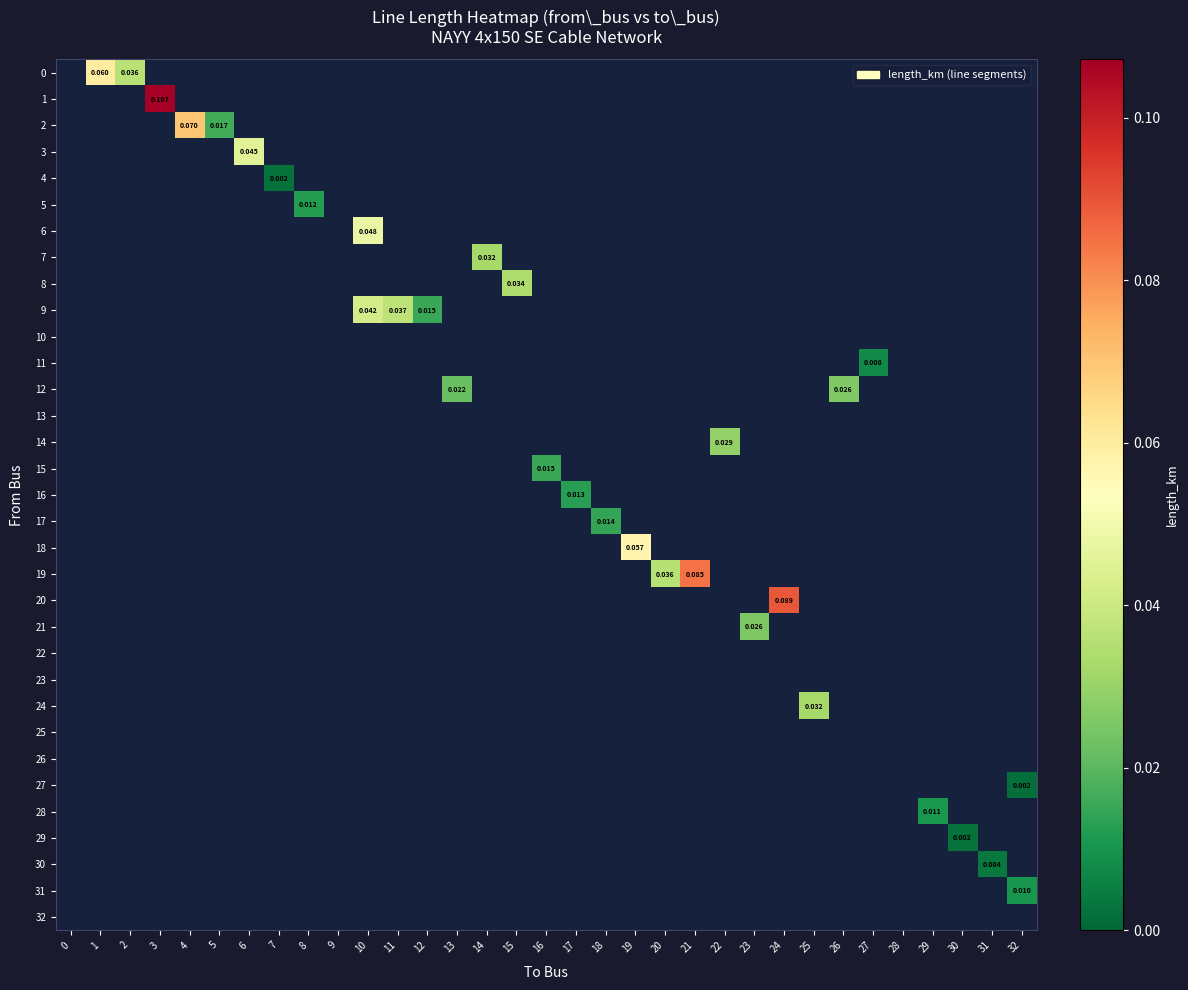

List the labels in order of 22 value, smallest first.

0, 1, 2, 3, 4, 5, 6, 7, 8, 9, 10, 11, 12, 13, 14, 15, 16, 17, 18, 19, 20, 21, 22, 23, 24, 25, 26, 27, 28, 29, 30, 31, 32